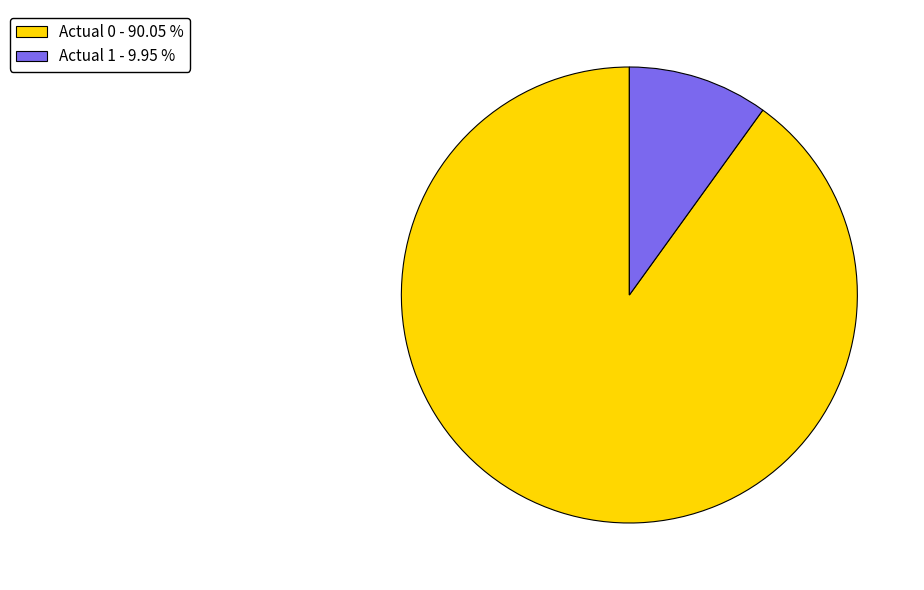

Between Actual 0 - 90.05 % and Actual 1 - 9.95 %, which is larger?

Actual 0 - 90.05 %